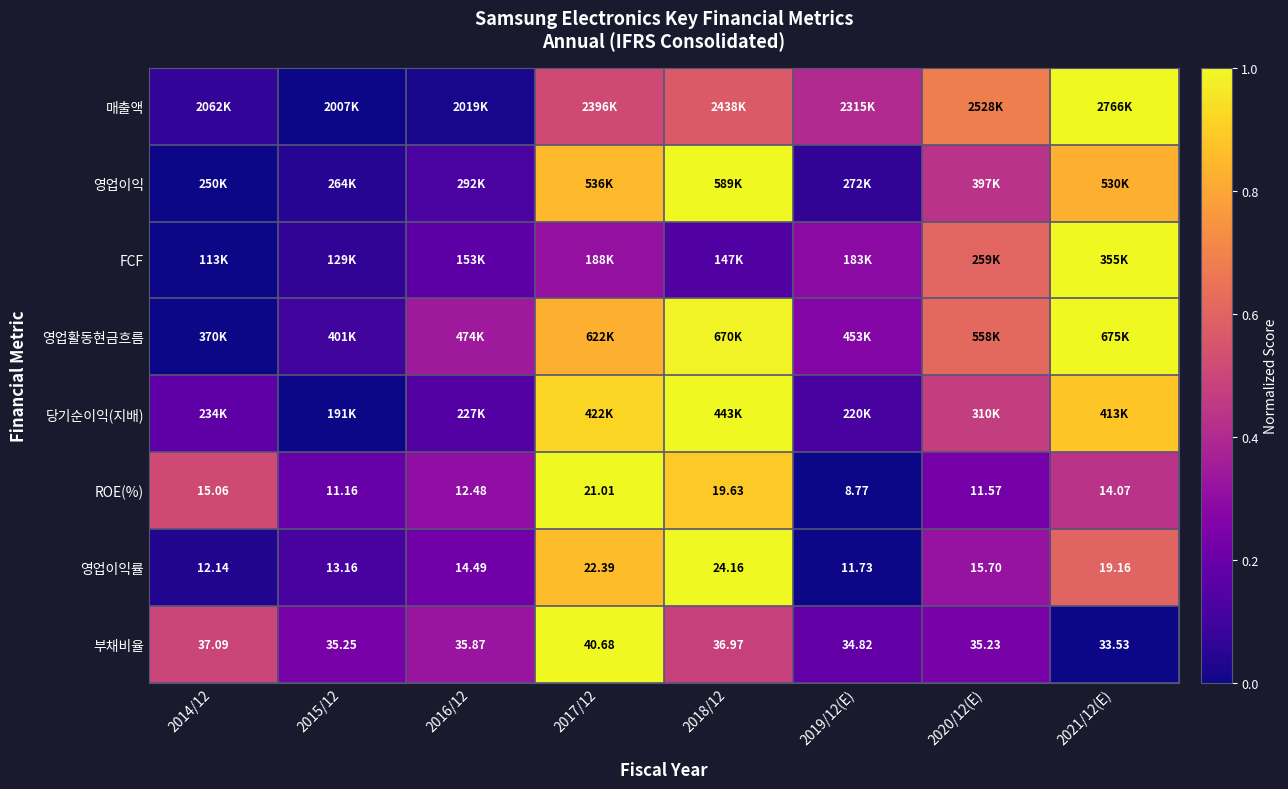

What is the total value across all series at 2020/12(E)?

3.6